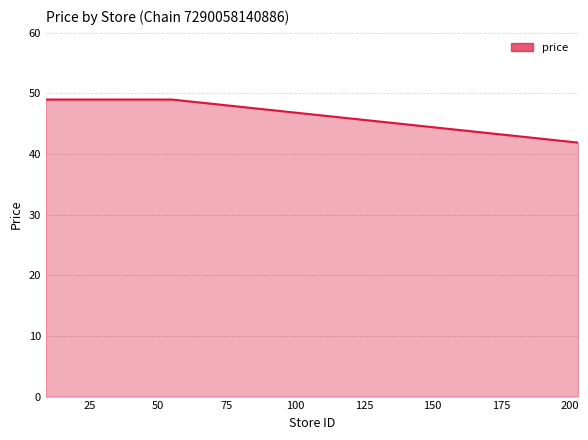

What is the maximum value shown in the chart?

49.0